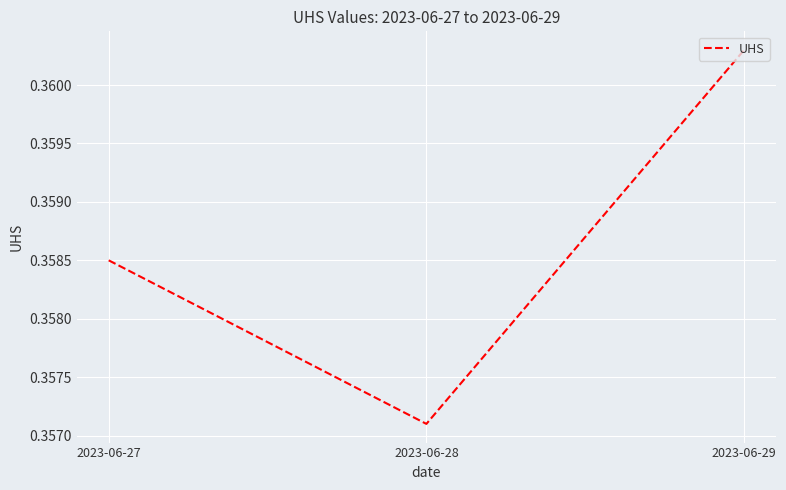

Does the chart have visible grid lines?

Yes